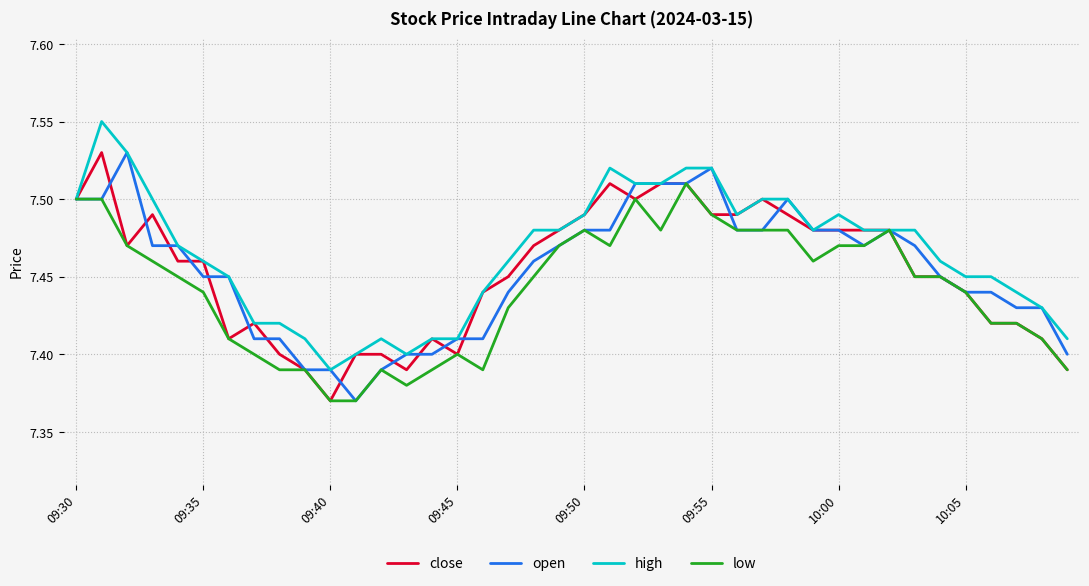

Reading left to right, what are all the values shown in this chart?

close: 7.5	7.5	7.5	7.5	7.5	7.5	7.4	7.4	7.4	7.4	7.4	7.4	7.4	7.4	7.4	7.4	7.4	7.5	7.5	7.5	7.5	7.5	7.5	7.5	7.5	7.5	7.5	7.5	7.5	7.5	7.5	7.5	7.5	7.5	7.5	7.4	7.4	7.4	7.4	7.4
open: 7.5	7.5	7.5	7.5	7.5	7.5	7.5	7.4	7.4	7.4	7.4	7.4	7.4	7.4	7.4	7.4	7.4	7.4	7.5	7.5	7.5	7.5	7.5	7.5	7.5	7.5	7.5	7.5	7.5	7.5	7.5	7.5	7.5	7.5	7.5	7.4	7.4	7.4	7.4	7.4
high: 7.5	7.5	7.5	7.5	7.5	7.5	7.5	7.4	7.4	7.4	7.4	7.4	7.4	7.4	7.4	7.4	7.4	7.5	7.5	7.5	7.5	7.5	7.5	7.5	7.5	7.5	7.5	7.5	7.5	7.5	7.5	7.5	7.5	7.5	7.5	7.5	7.5	7.4	7.4	7.4
low: 7.5	7.5	7.5	7.5	7.5	7.4	7.4	7.4	7.4	7.4	7.4	7.4	7.4	7.4	7.4	7.4	7.4	7.4	7.5	7.5	7.5	7.5	7.5	7.5	7.5	7.5	7.5	7.5	7.5	7.5	7.5	7.5	7.5	7.5	7.5	7.4	7.4	7.4	7.4	7.4